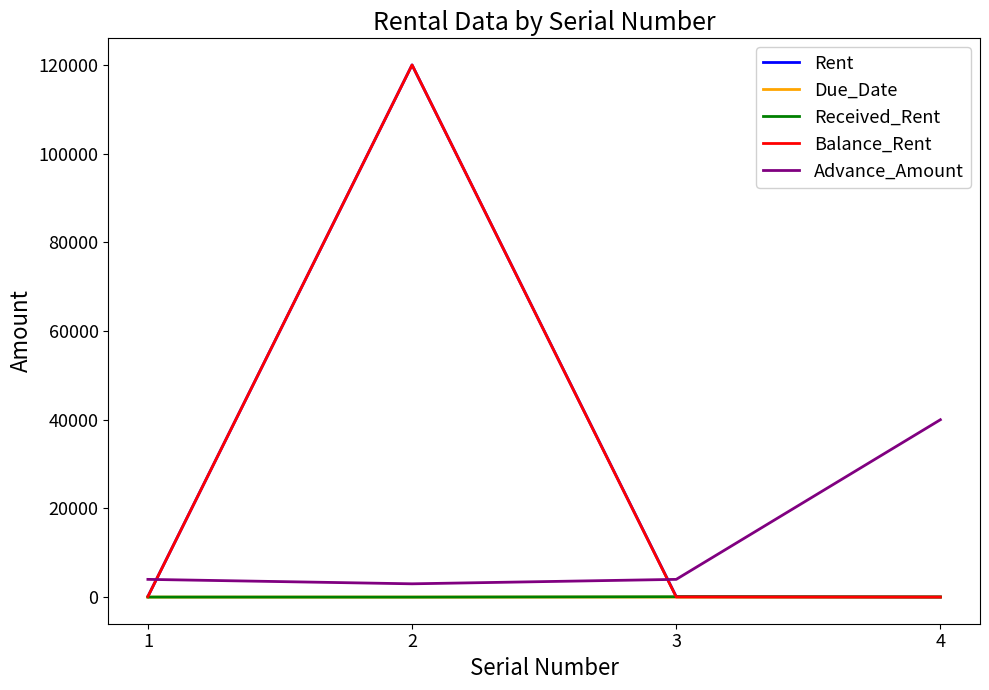

What is the greatest value displayed?

120000